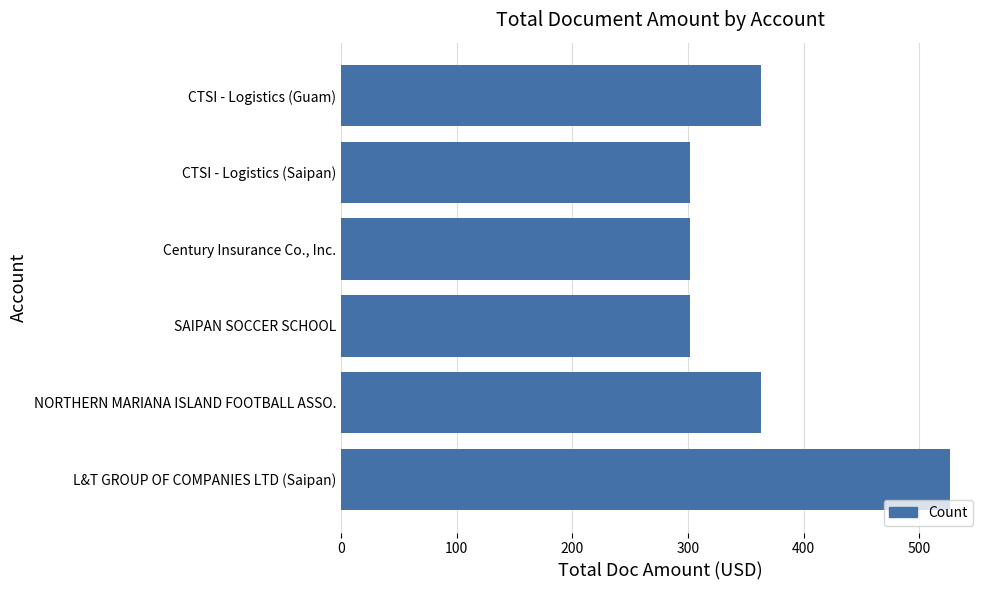

What is the average value?

360